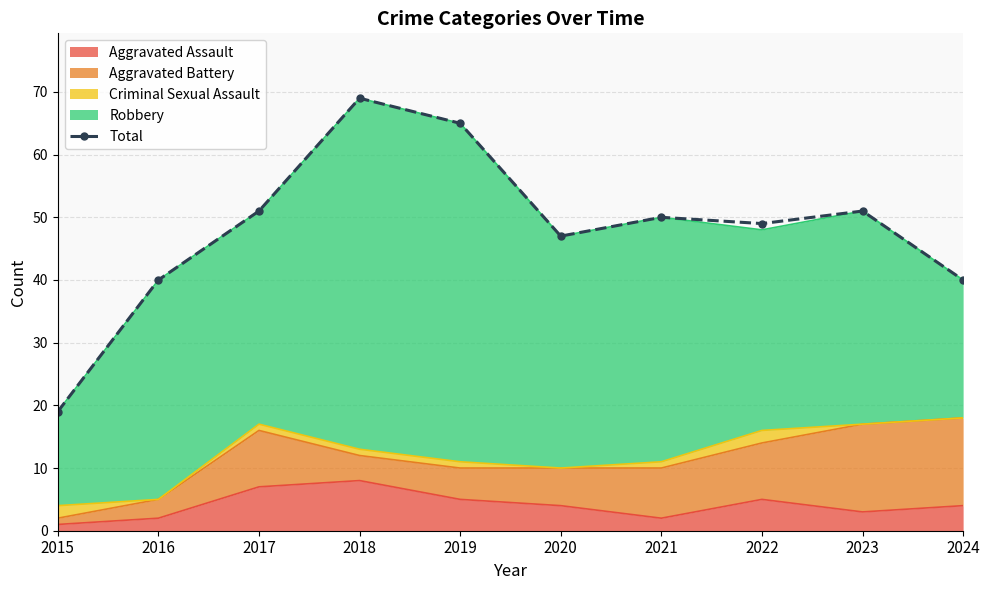

How many categories are shown in the chart?

10